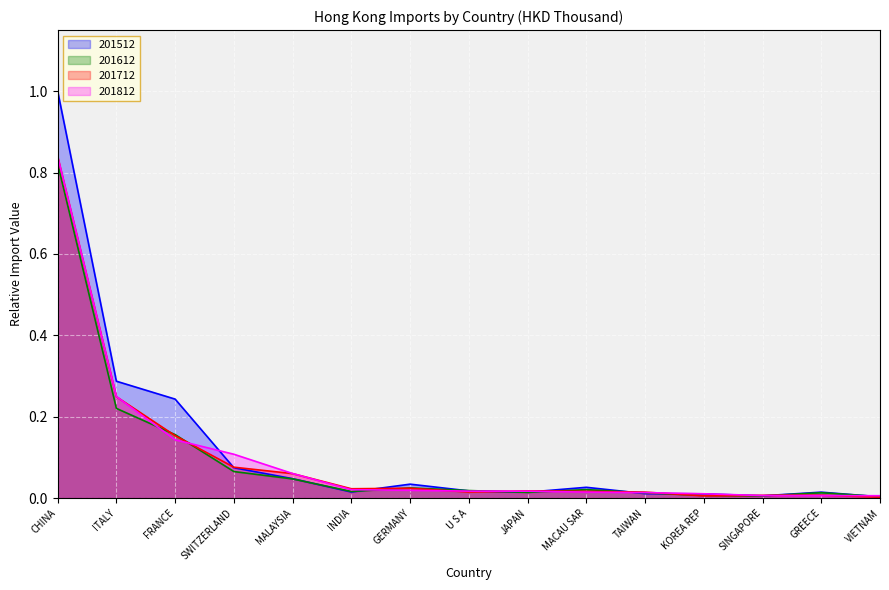

Rank the series at SWITZERLAND from highest to lowest value.

201812, 201712, 201512, 201612